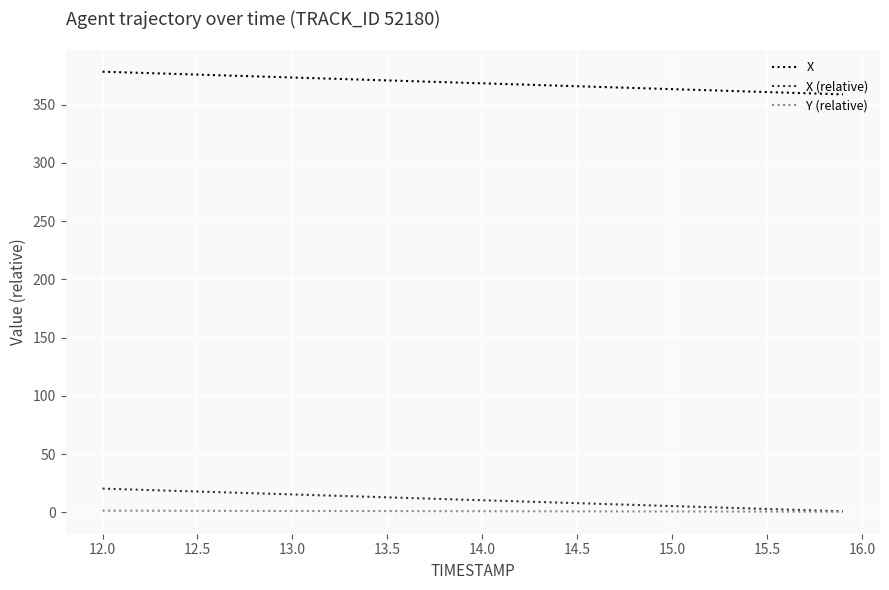

True or false: X and X (relative) intersect in this chart.

False